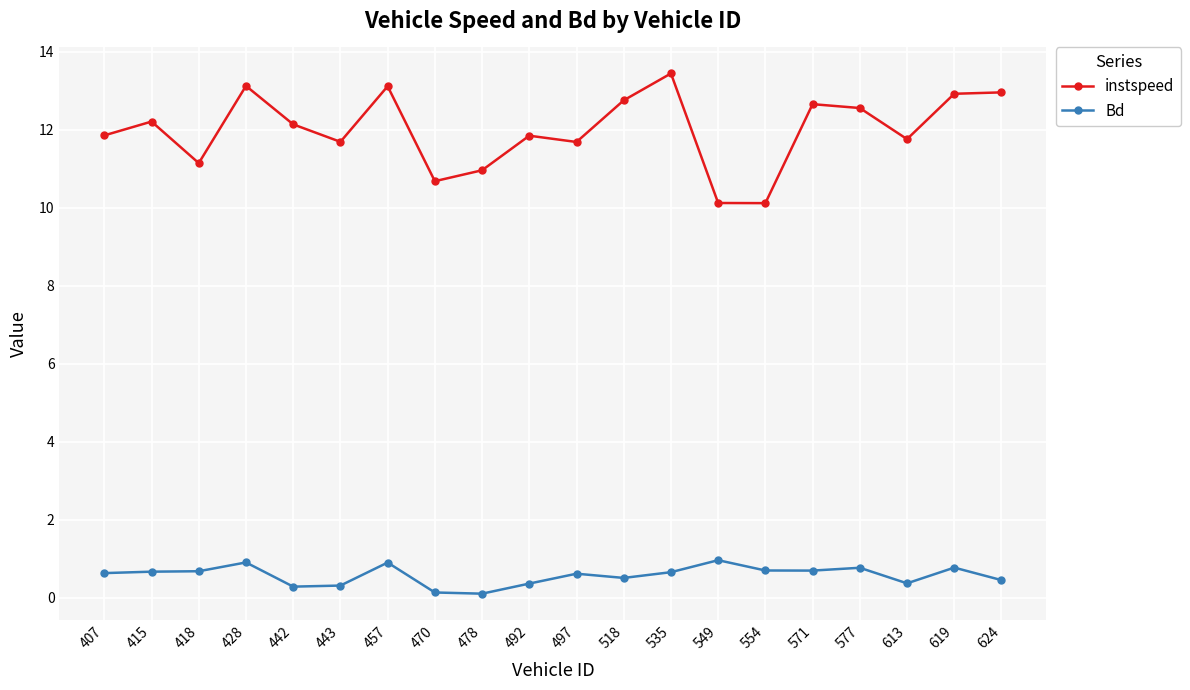

Between 478 and 577, which series saw the biggest shift?

instspeed